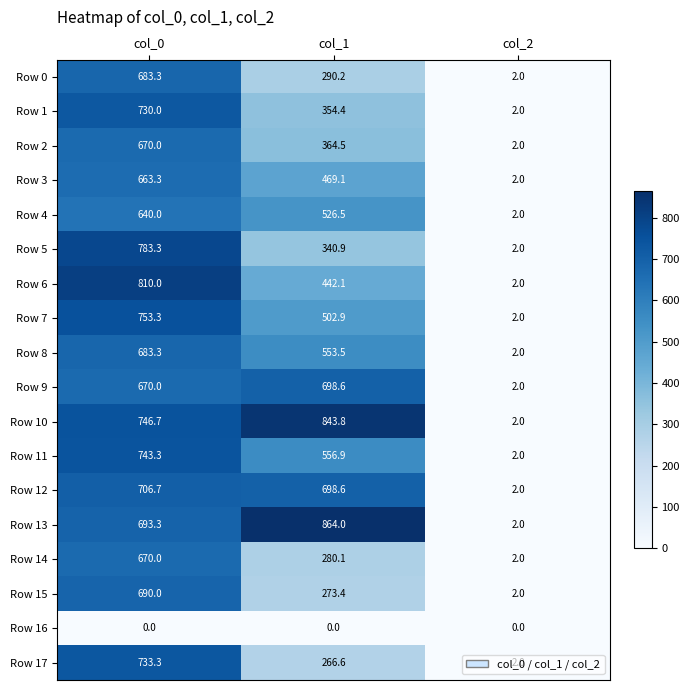

At which category is the sum across all series the highest?

col_0